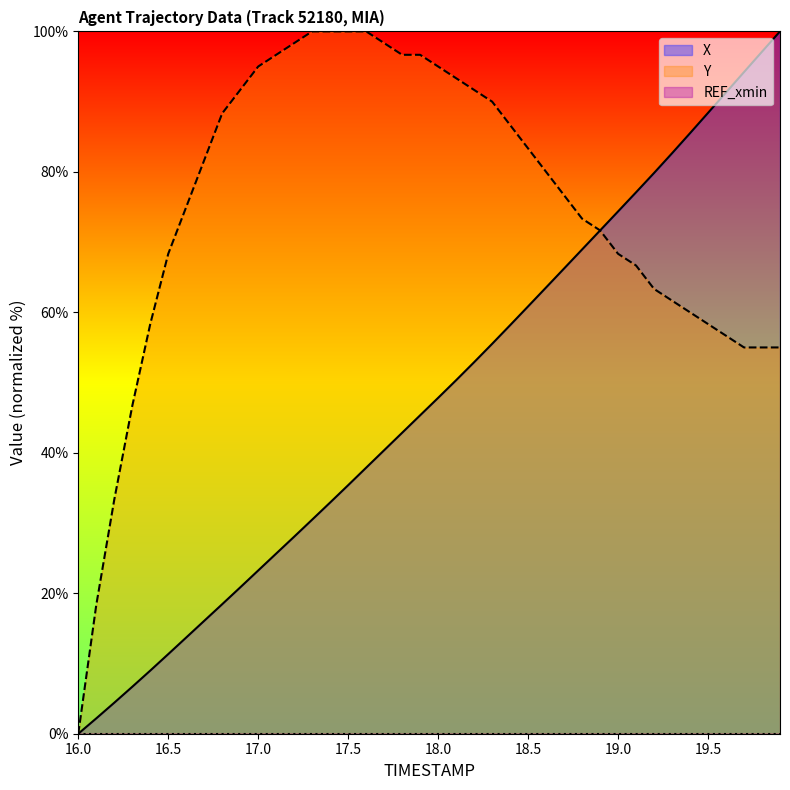

Reading left to right, what are all the values shown in this chart?

X: 0.0	2.2	4.4	6.7	9.0	11.3	13.7	16.1	18.4	20.8	23.2	25.7	28.1	30.5	32.9	35.4	37.9	40.4	42.9	45.3	47.8	50.3	52.9	55.5	58.2	60.8	63.5	66.2	68.9	71.7	74.4	77.1	79.8	82.6	85.5	88.4	91.3	94.2	97.1	100.0
Y: 0.0	18.3	33.3	46.7	58.3	68.3	75.0	81.7	88.3	91.7	95.0	96.7	98.3	100.0	100.0	100.0	100.0	98.3	96.7	96.7	95.0	93.3	91.7	90.0	86.7	83.3	80.0	76.7	73.3	71.7	68.3	66.7	63.3	61.7	60.0	58.3	56.7	55.0	55.0	55.0